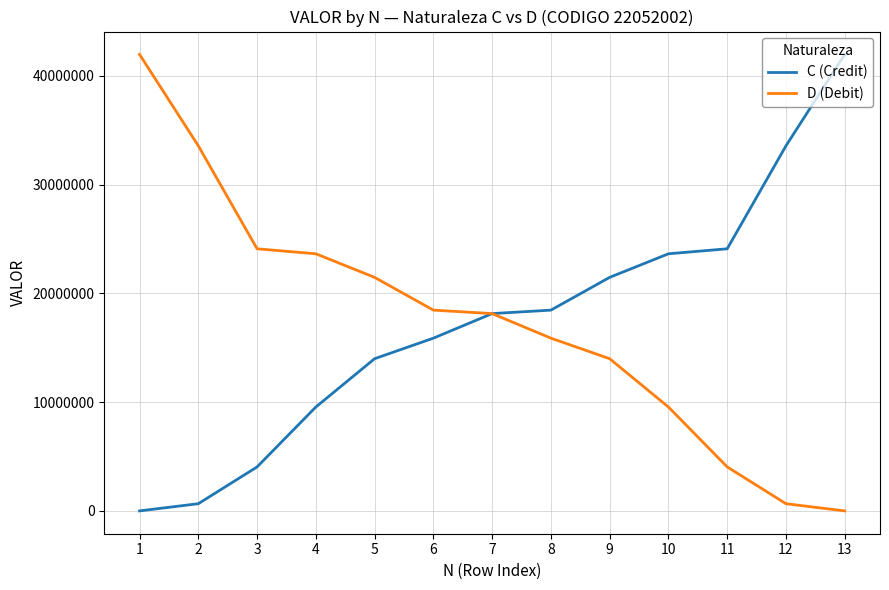

What is the average value of the C (Credit) series?

17340483